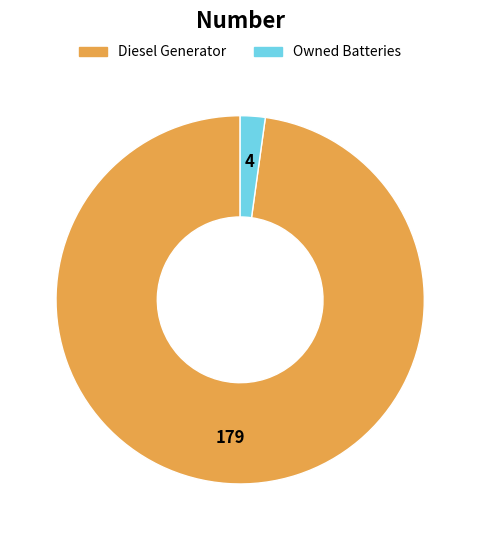

Count the number of slices in the pie.

2